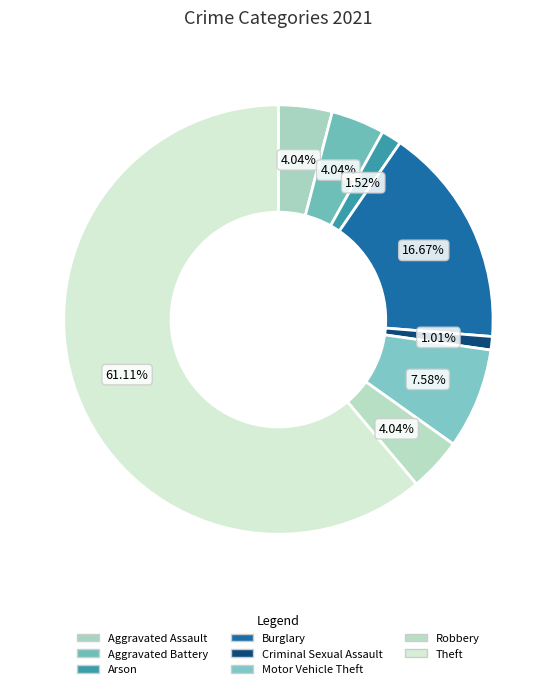

Which slice is the largest?

Theft